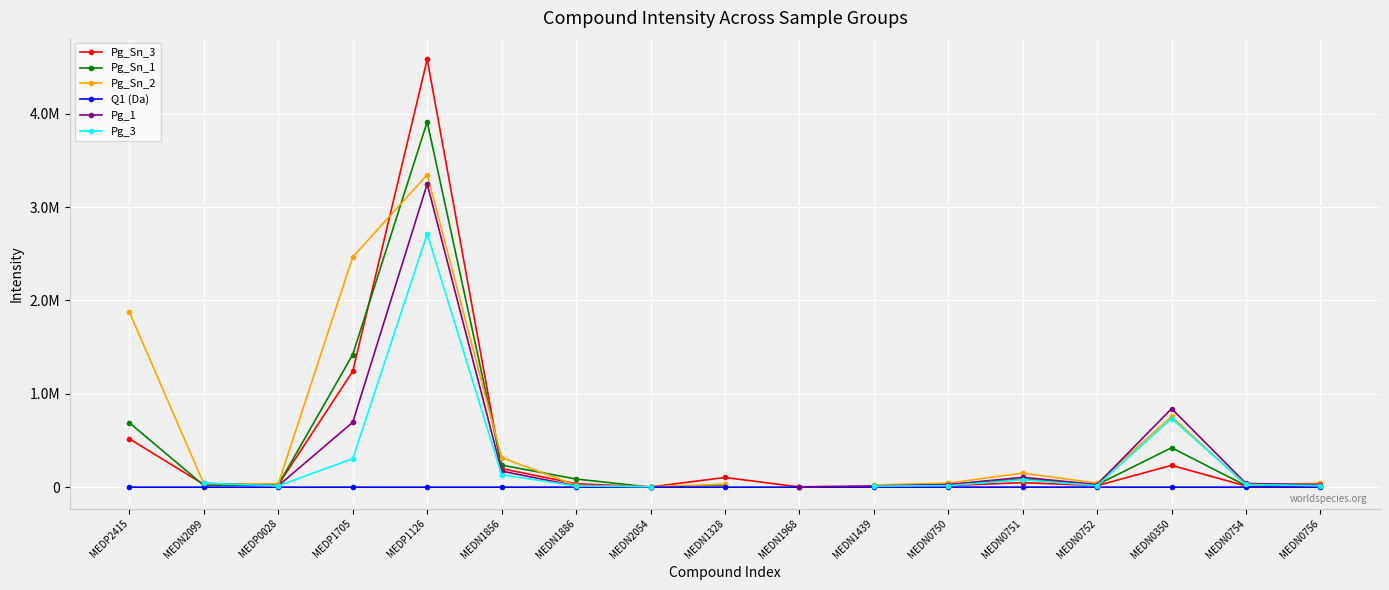

In Pg_Sn_3, how many points are lower than both neighbors (excluding endpoints)?

5